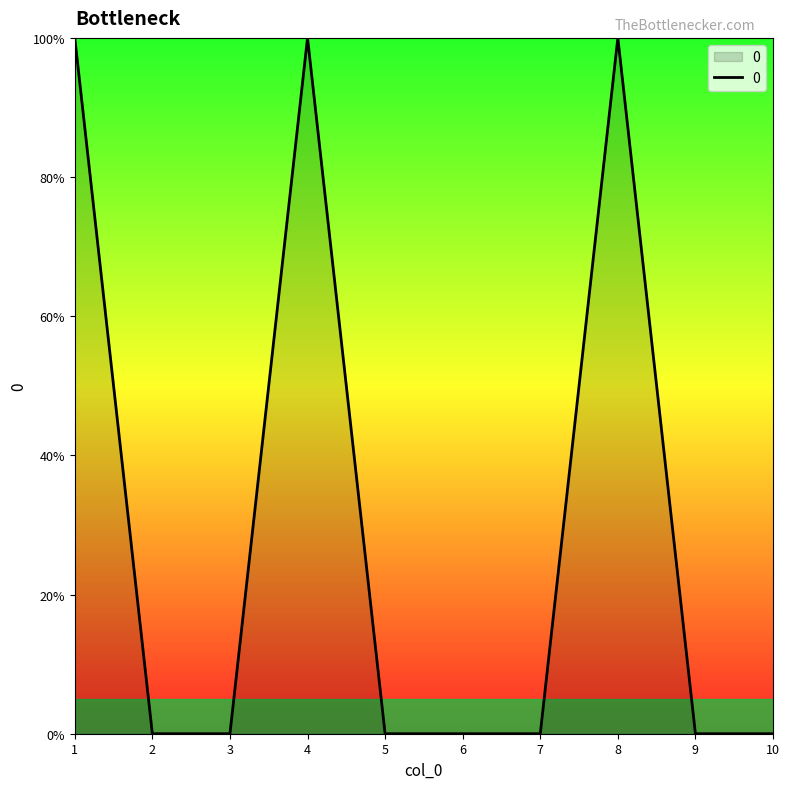

The value at 2 is 0. True or false?

True